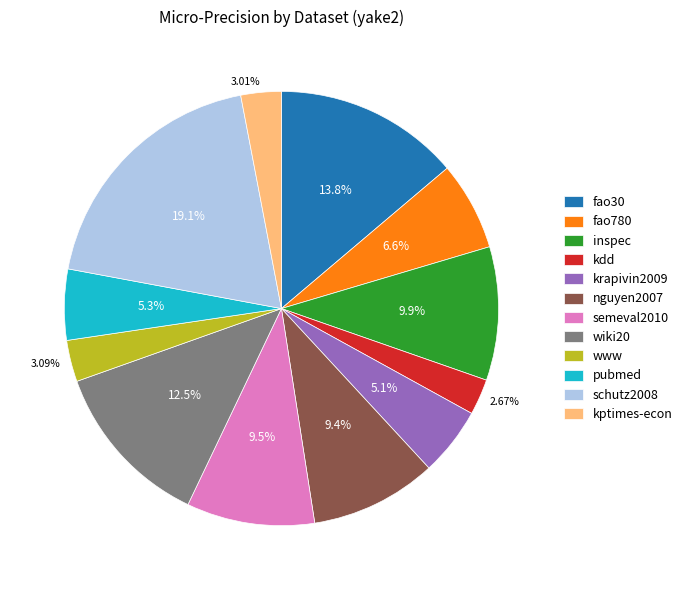

True or false: wiki20 accounts for 12% of the total.

True